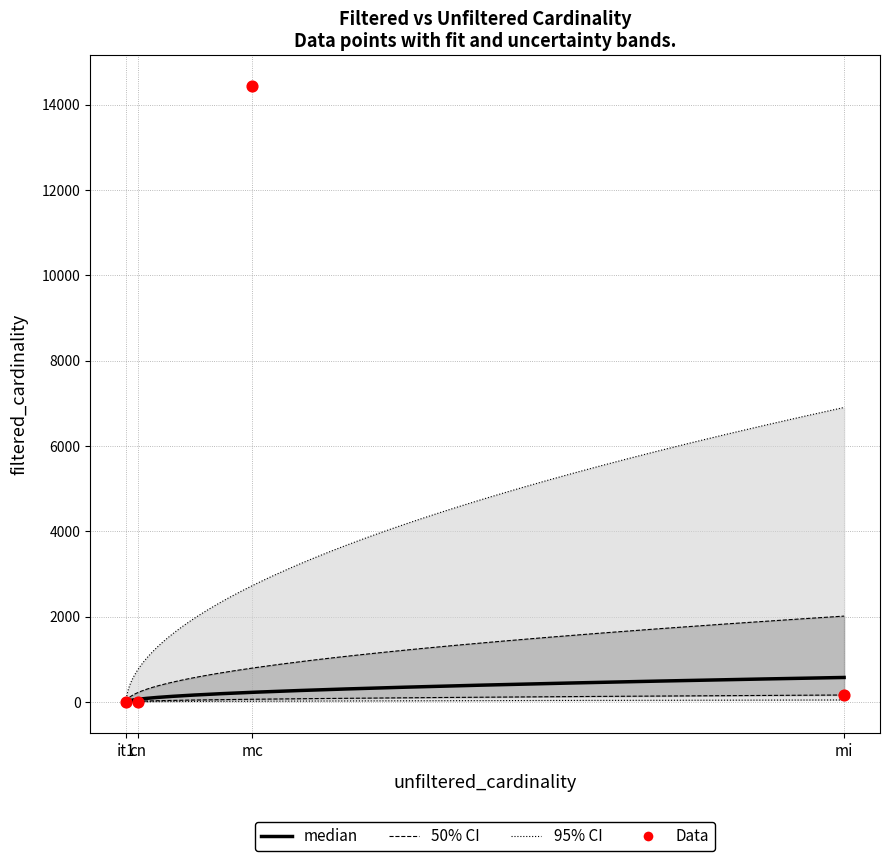

Between mi and mc, which is larger?

mc